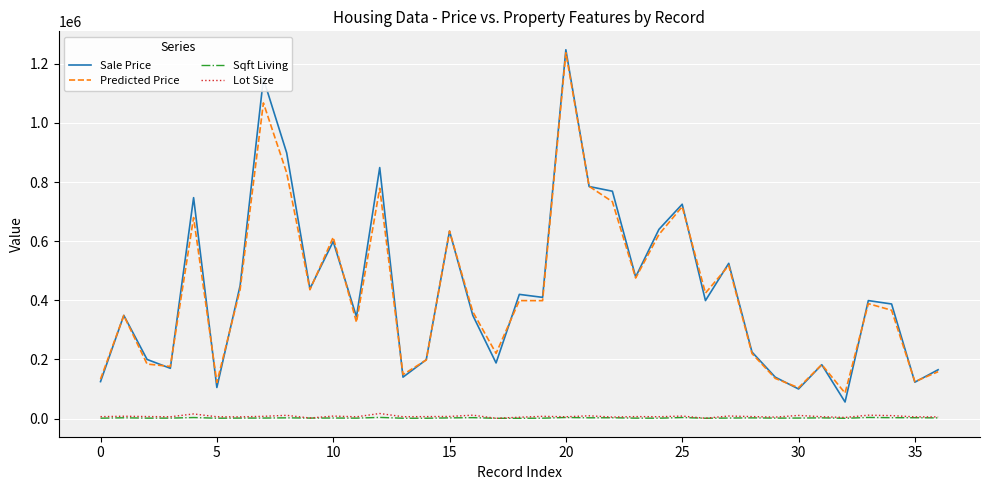

What are all the series names shown in the legend?

Sale Price, Predicted Price, Sqft Living, Lot Size